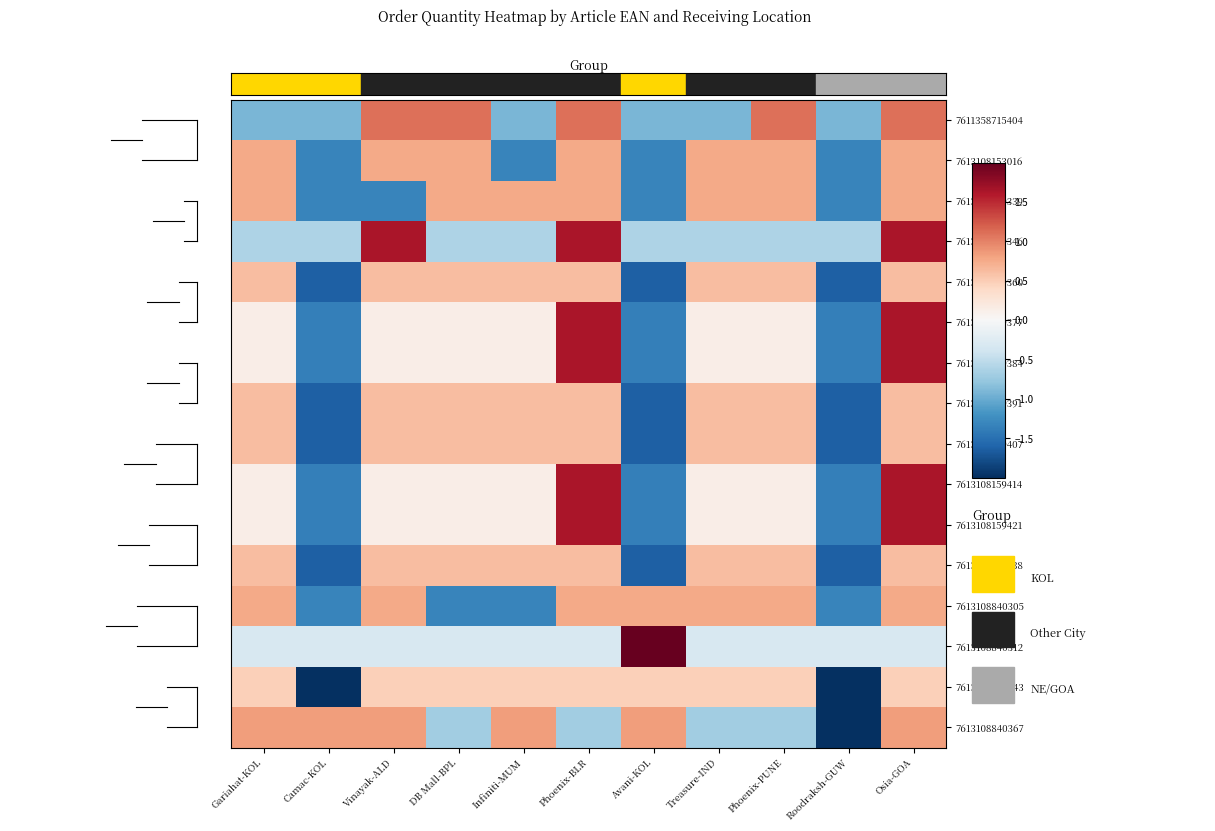

What is the greatest value displayed?

3.2